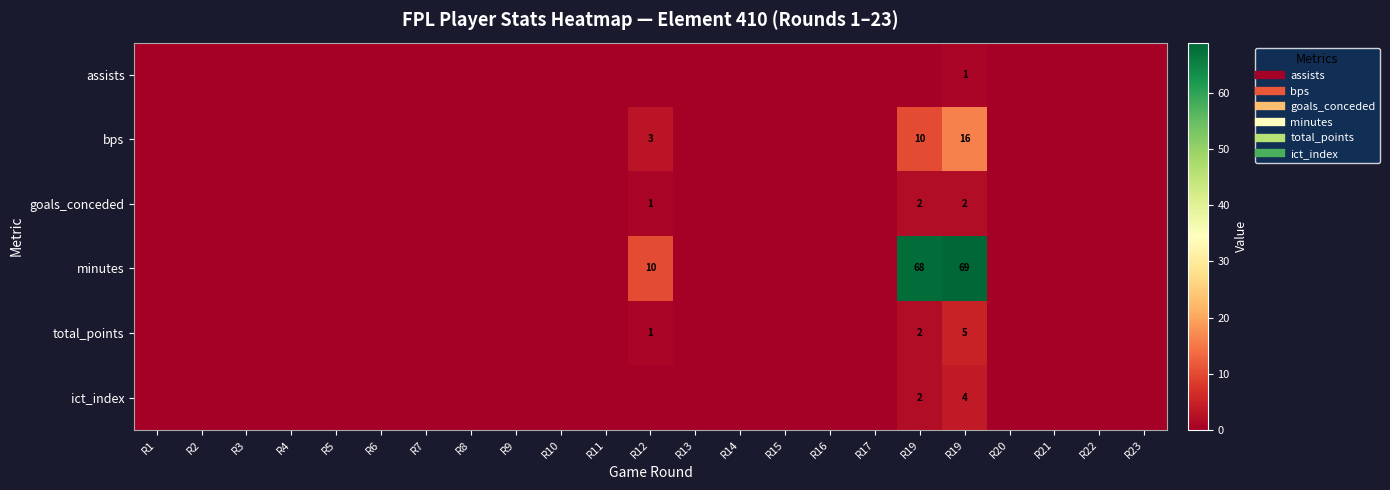

At which category does the chart reach its minimum across all series?

R1